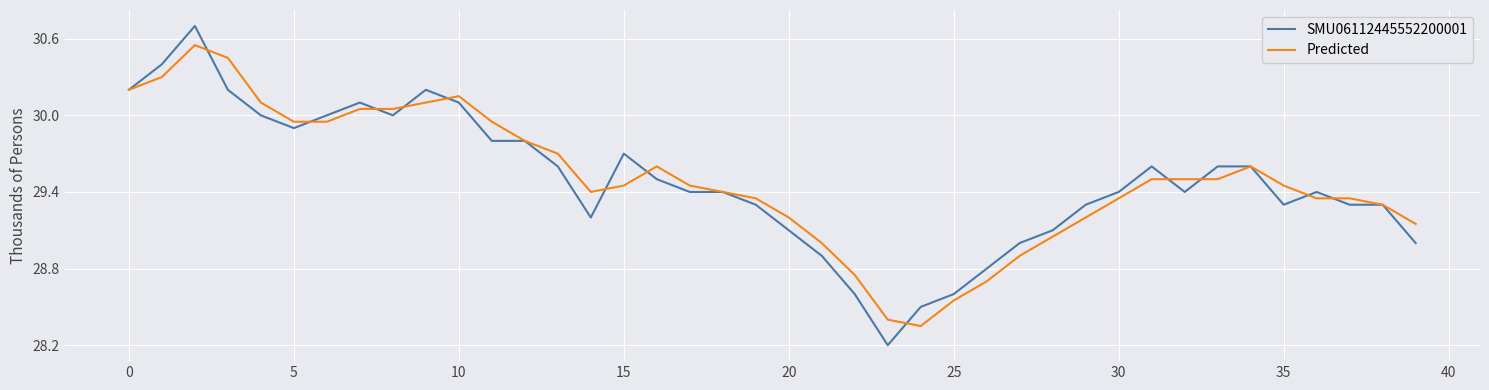

What is the minimum value shown in the chart?

28.2